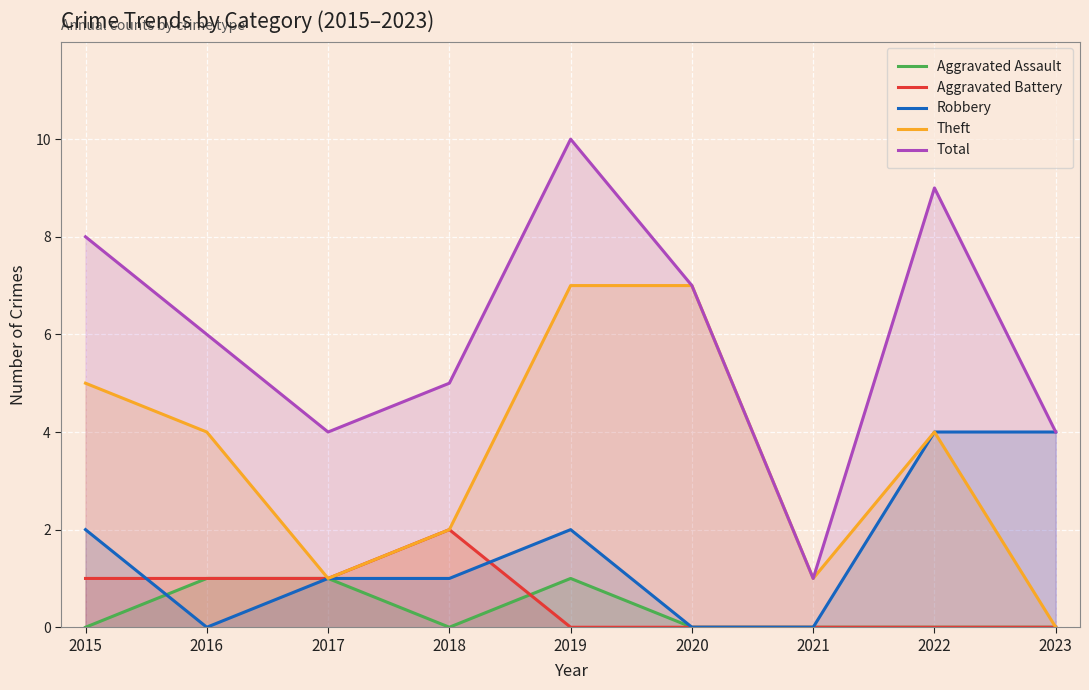

Reading left to right, list all the values displayed in this chart.

Aggravated Assault: 0	1	1	0	1	0	0	0	0
Aggravated Battery: 1	1	1	2	0	0	0	0	0
Robbery: 2	0	1	1	2	0	0	4	4
Theft: 5	4	1	2	7	7	1	4	0
Total: 8	6	4	5	10	7	1	9	4